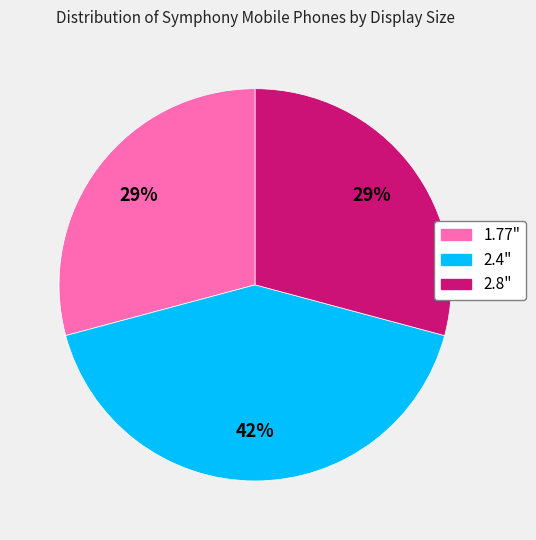

What percentage is the 2.4" slice, to the nearest percent?

42%